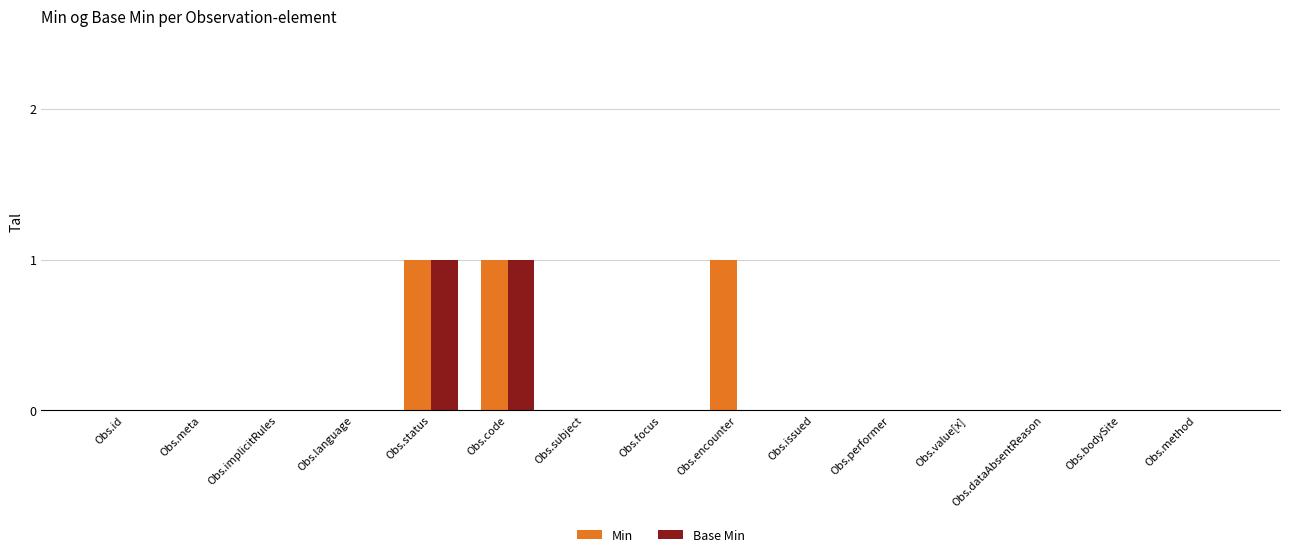

Is it true that Min equals 0 at Obs.code?

False